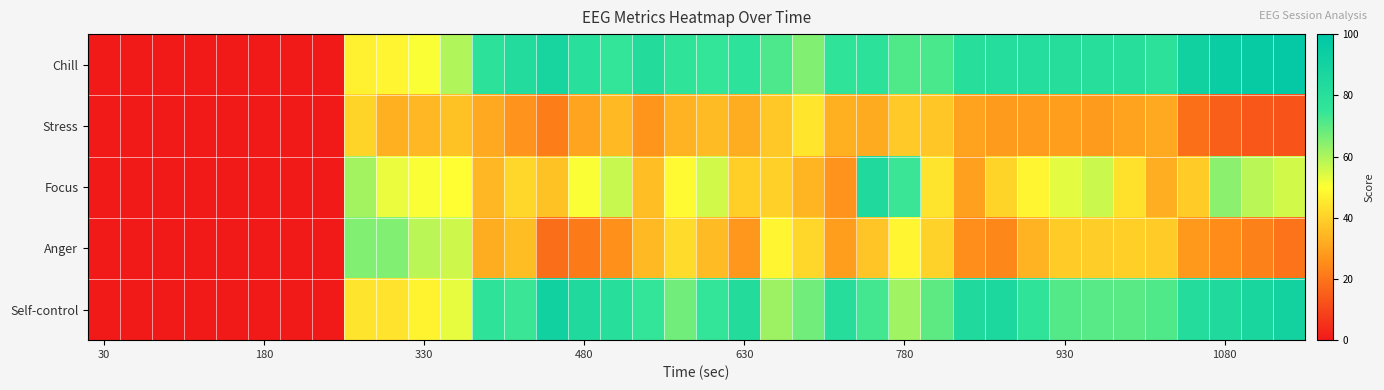

Reading right to left, what are all the values shown in this chart?

Chill: 97.3	96.2	94.7	90.8	78.5	80.2	80.7	81.0	81.3	81.5	80.2	72.2	71.4	78.2	76.9	65.4	71.9	77.6	74.6	76.7	82.8	75.0	79.9	87.7	83.1	78.5	59.7	50.4	48.0	46.9	0.0	0.0	0.0	0.0	0.0	0.0	0.0	0.0
Stress: 12.7	13.7	15.3	18.9	31.5	29.8	28.1	28.9	28.6	28.5	29.8	37.8	38.6	31.8	33.1	44.6	38.0	32.2	35.4	33.2	27.2	35.0	30.1	22.3	26.9	31.5	37.0	34.5	33.0	40.9	0.0	0.0	0.0	0.0	0.0	0.0	0.0	0.0
Focus: 55.5	58.3	64.4	38.8	32.5	43.4	56.2	53.4	47.8	40.9	29.3	44.4	74.2	84.0	26.8	33.9	40.1	39.6	55.5	49.2	36.1	56.9	50.8	36.9	41.2	34.6	49.7	50.6	52.7	61.2	0.0	0.0	0.0	0.0	0.0	0.0	0.0	0.0
Anger: 19.8	22.8	25.3	27.9	38.7	39.8	39.3	39.0	33.2	24.2	25.6	40.3	48.4	37.1	28.9	41.4	47.9	27.4	35.2	42.2	35.1	26.1	21.4	18.5	35.8	32.3	56.0	58.3	65.4	65.6	0.0	0.0	0.0	0.0	0.0	0.0	0.0	0.0
Self-control: 90.2	87.2	84.7	82.0	71.3	70.2	70.6	71.0	76.7	85.6	84.2	69.7	61.5	72.8	81.0	67.5	62.0	82.5	74.8	67.3	74.9	80.3	83.9	90.8	74.2	77.2	52.9	47.4	43.9	44.4	0.0	0.0	0.0	0.0	0.0	0.0	0.0	0.0